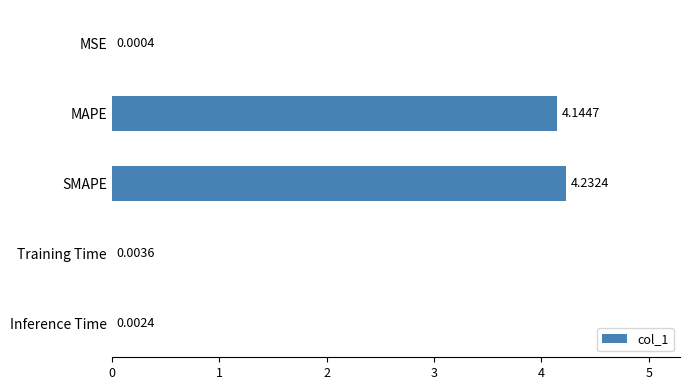

Between SMAPE and Training Time, which is larger?

SMAPE